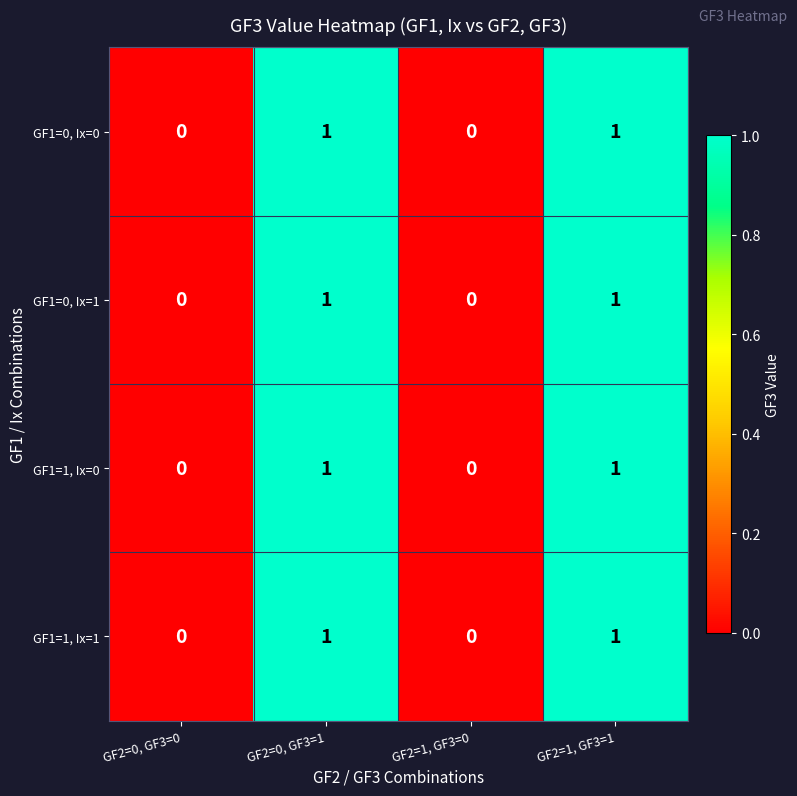

Reading left to right, what are all the values shown in this chart?

GF1=0, Ix=0: GF2=0, GF3=0=0	GF2=0, GF3=1=1	GF2=1, GF3=0=0	GF2=1, GF3=1=1
GF1=0, Ix=1: GF2=0, GF3=0=0	GF2=0, GF3=1=1	GF2=1, GF3=0=0	GF2=1, GF3=1=1
GF1=1, Ix=0: GF2=0, GF3=0=0	GF2=0, GF3=1=1	GF2=1, GF3=0=0	GF2=1, GF3=1=1
GF1=1, Ix=1: GF2=0, GF3=0=0	GF2=0, GF3=1=1	GF2=1, GF3=0=0	GF2=1, GF3=1=1